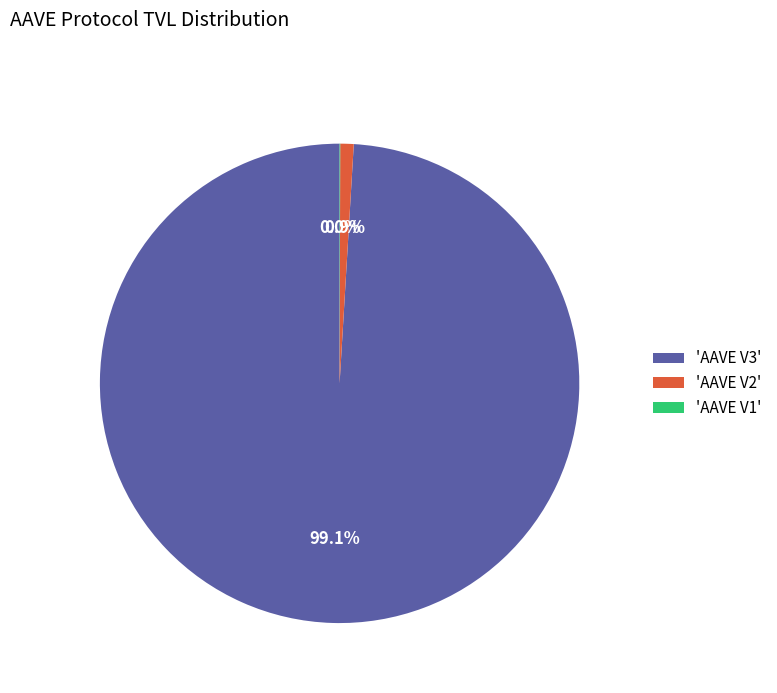

Which has a higher value, 'AAVE V2' or 'AAVE V3'?

'AAVE V3'